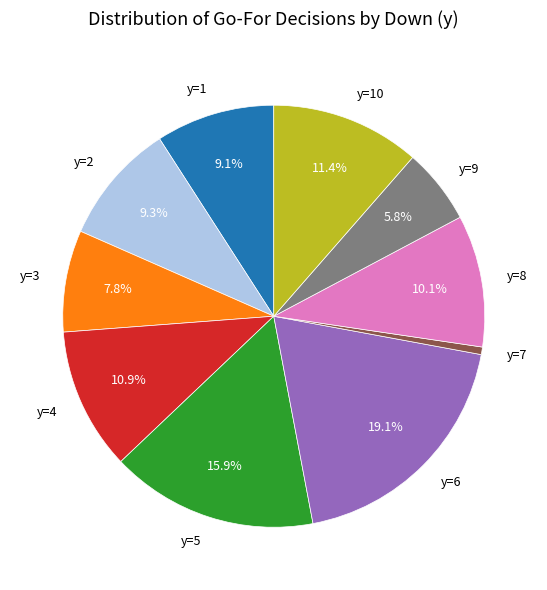

What is the largest slice in the pie chart?

y=6